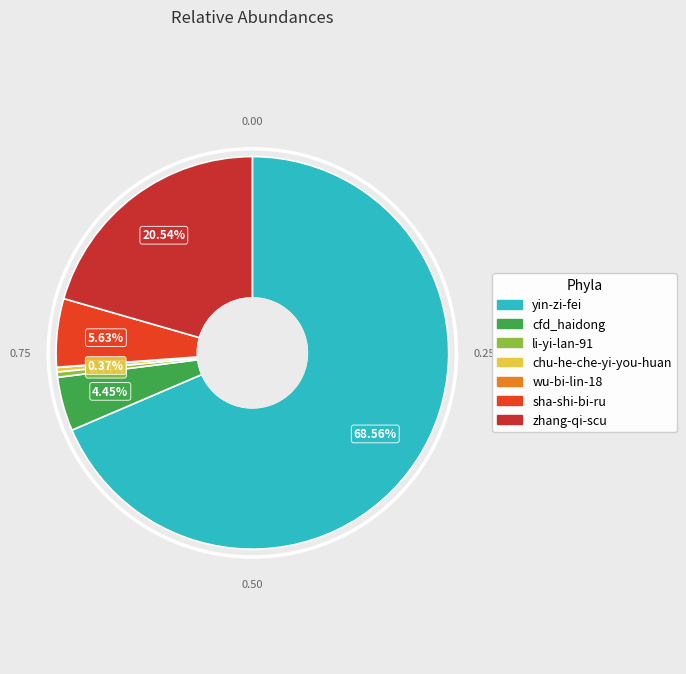

To the nearest percent, what is the average slice percentage?

14%